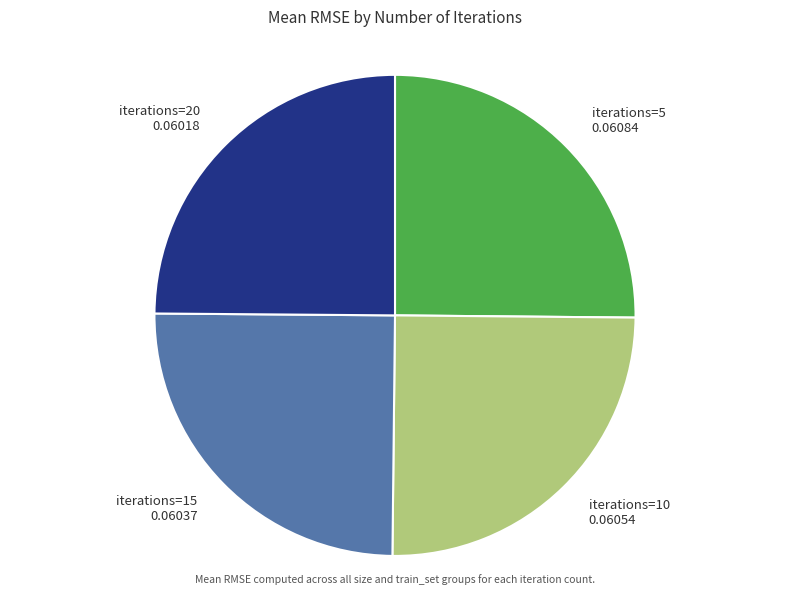

Is it true that iterations=20 is 33% of the pie?

False